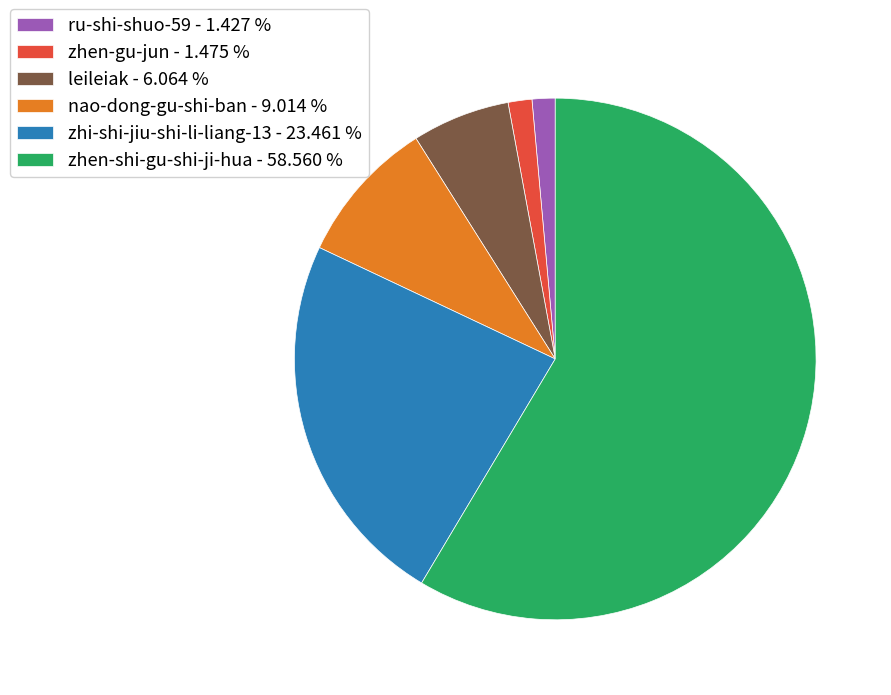

Is there a majority slice in this chart?

Yes